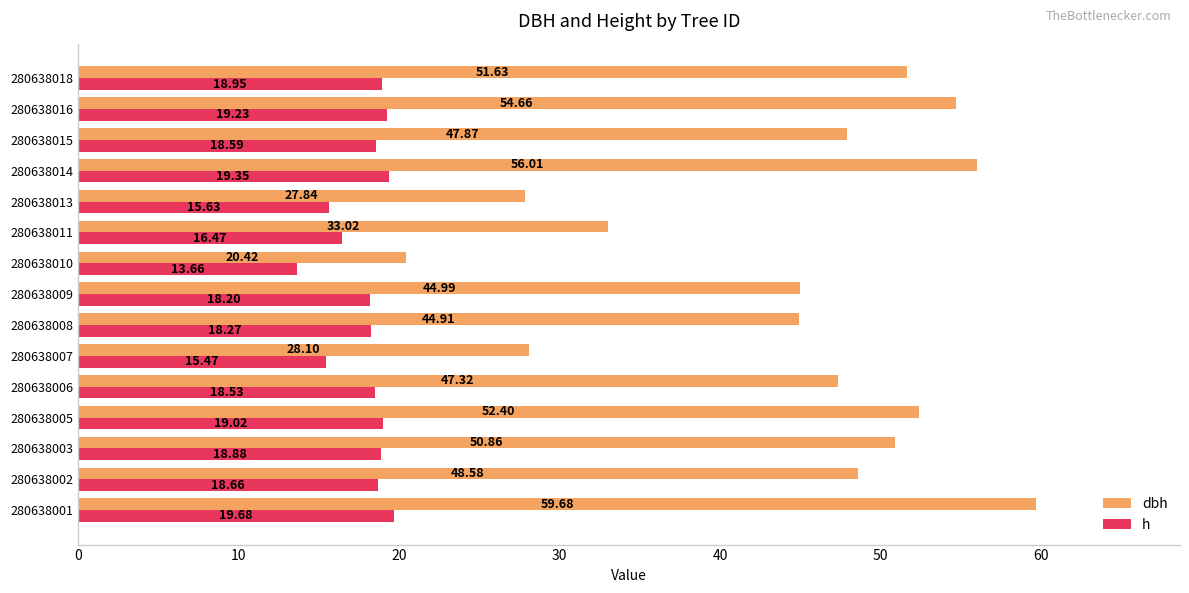

What is the difference between the maximum and second lowest values in the h series?

4.2